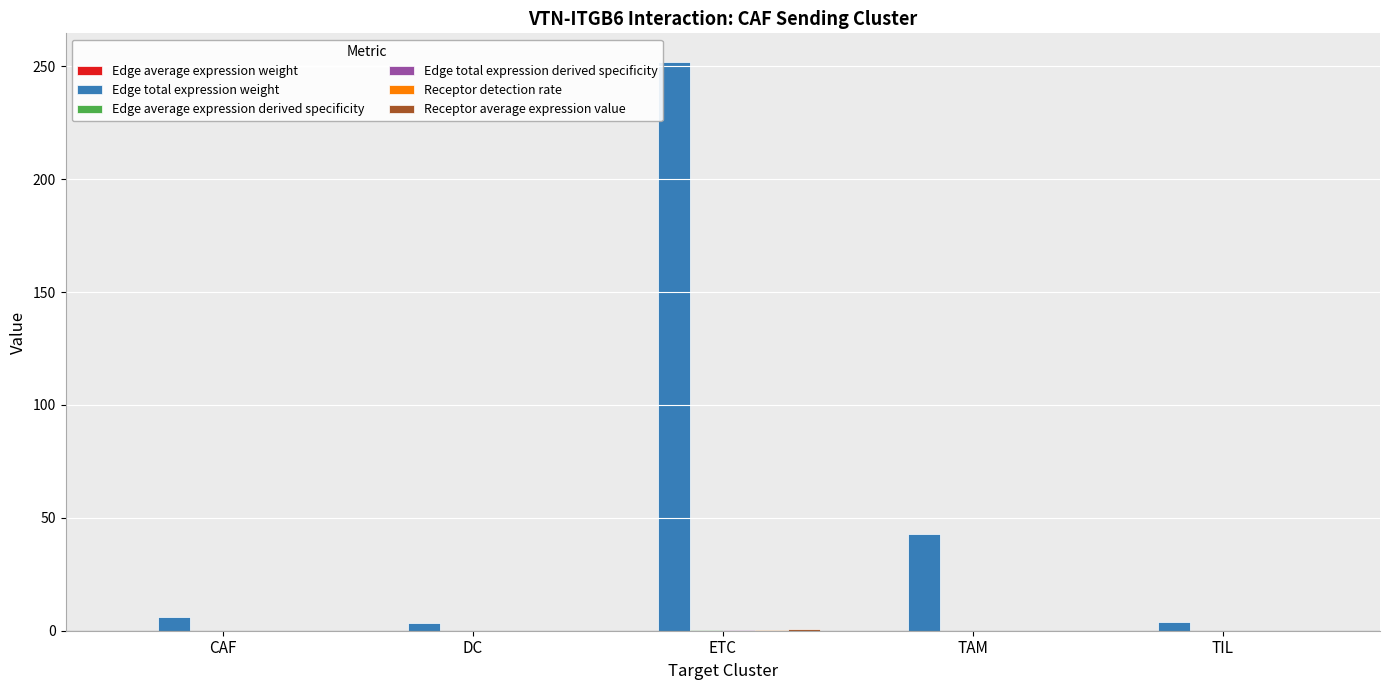

Which series changed the most between DC and ETC?

Edge total expression weight